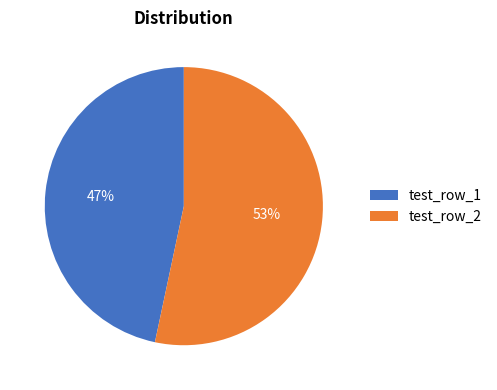

Is there a majority slice in this chart?

Yes